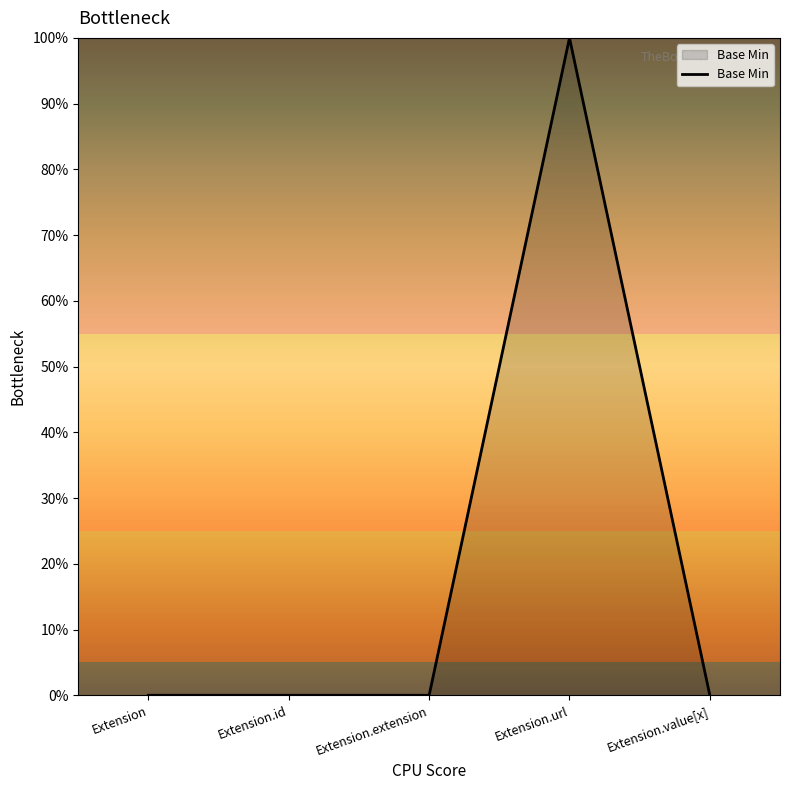

Does the chart have visible grid lines?

No